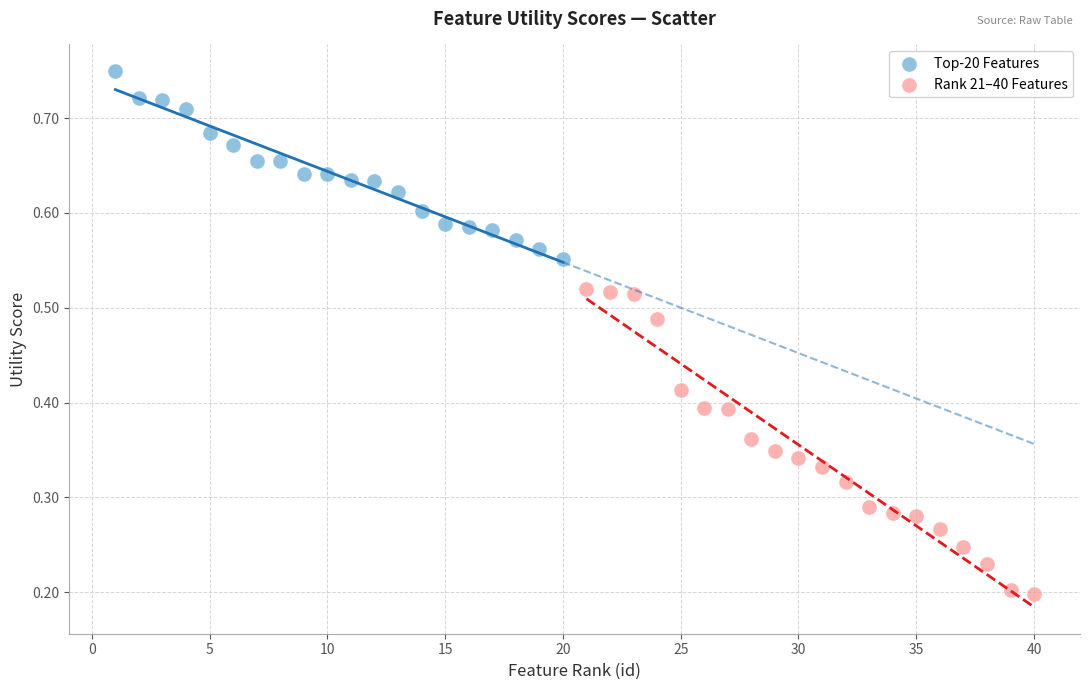

What are all the series names shown in the legend?

Top-20 Features, Rank 21–40 Features